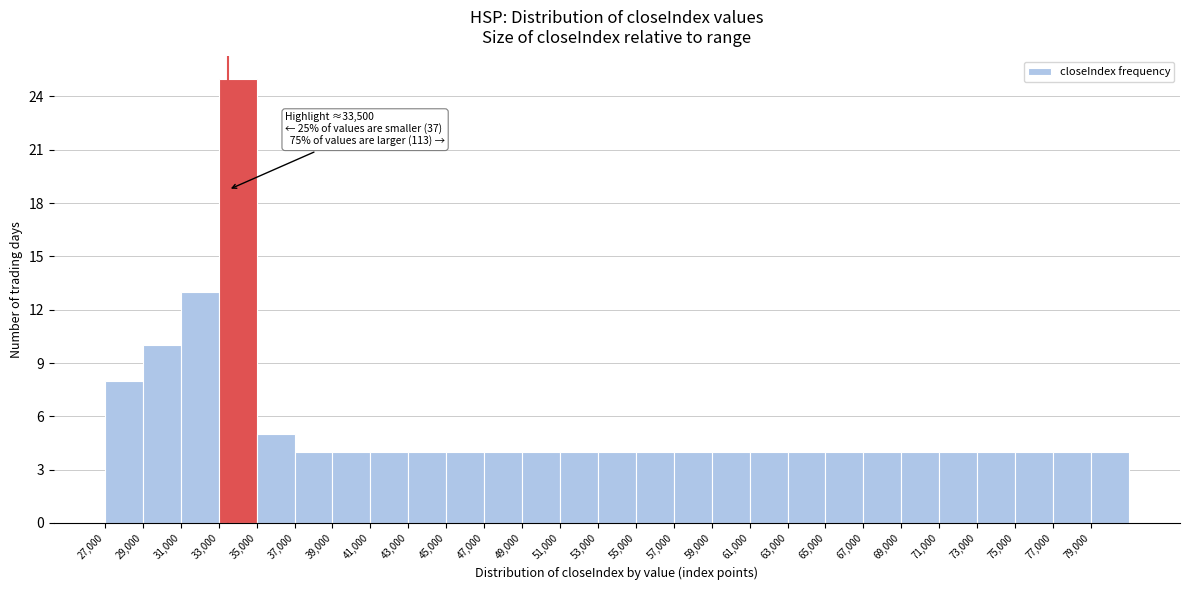

Over which range of the x-axis is the bar tallest?

33000 to 35000